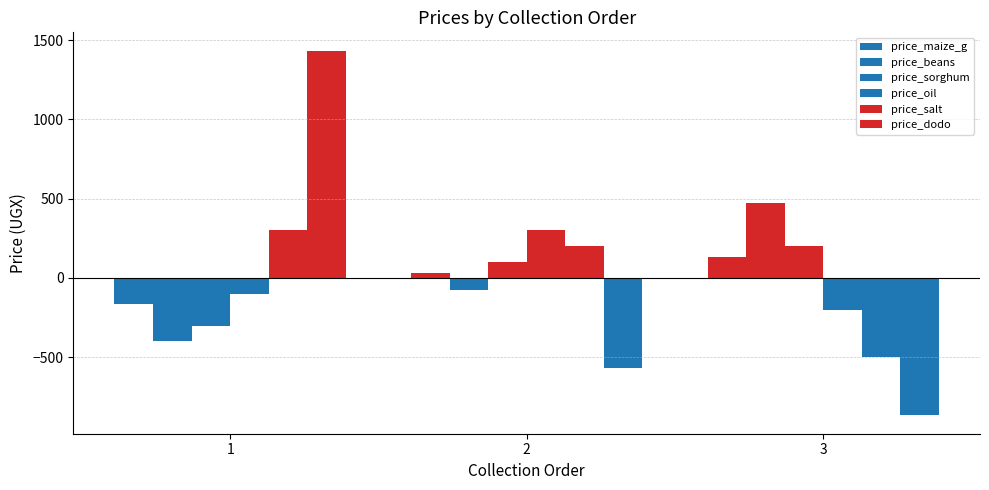

The value of price_dodo at 2 is -566.7. True or false?

True